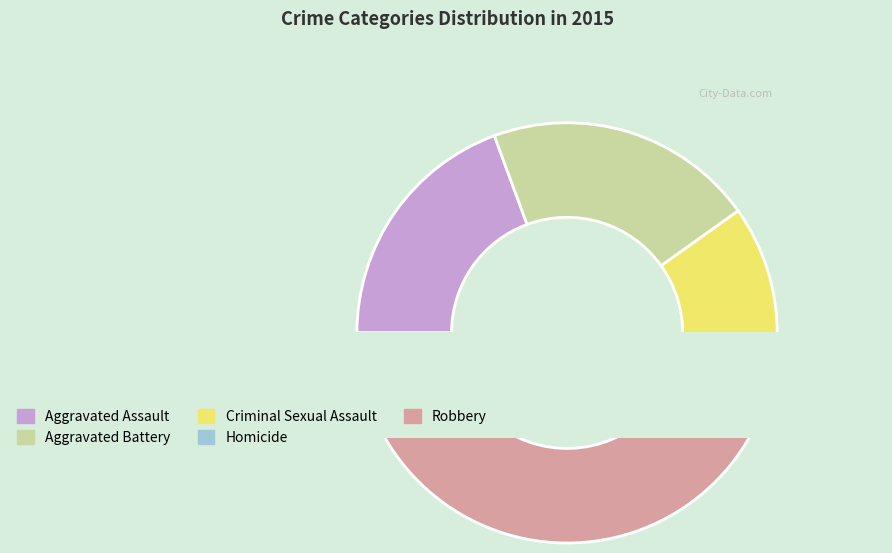

What percentage is the Criminal Sexual Assault slice, to the nearest percent?

10%